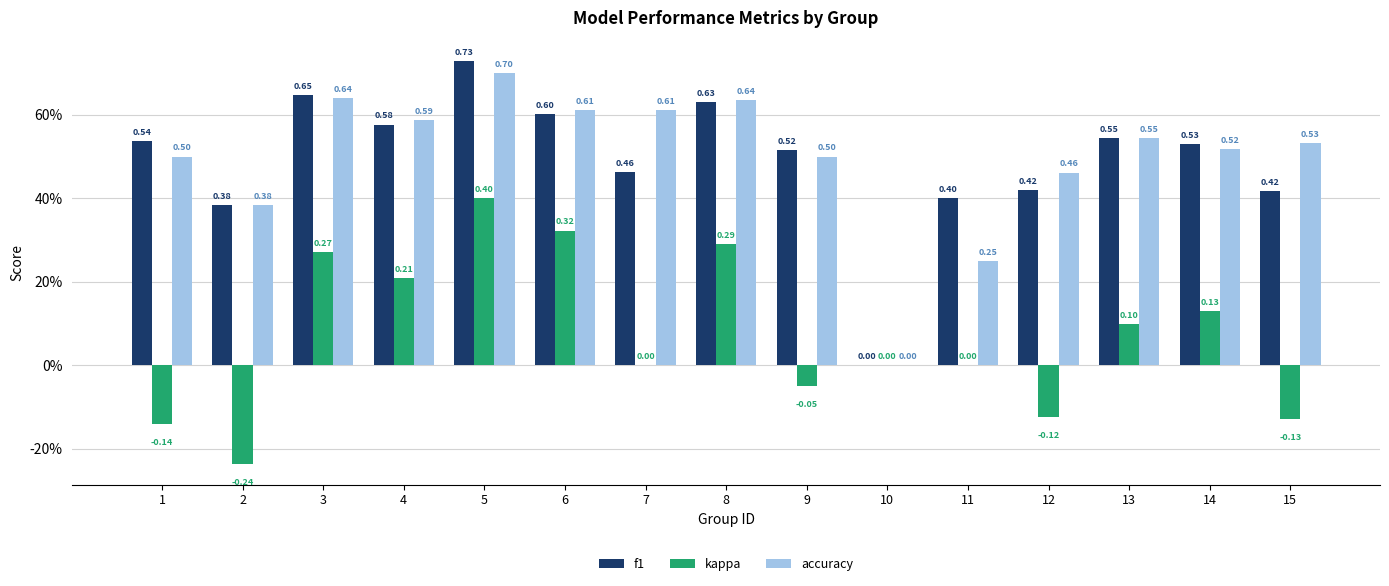

At 9, list the series in order from smallest to largest.

kappa, accuracy, f1